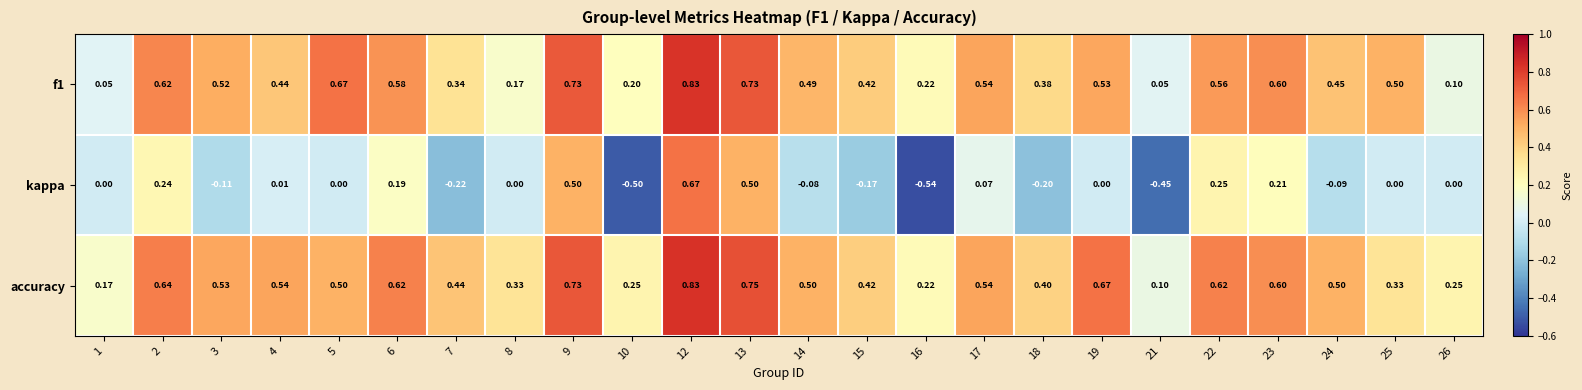

At how many categories does at least one series exceed 0?

24